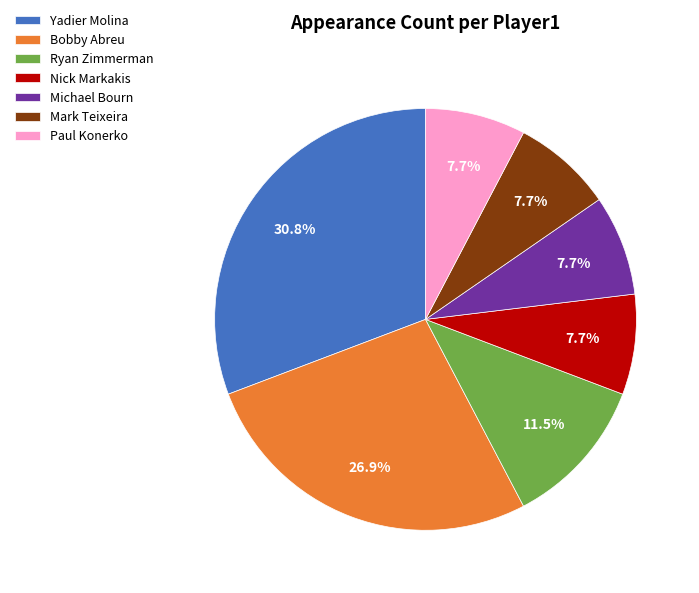

What percentage do Michael Bourn and Paul Konerko together represent?

15.4%